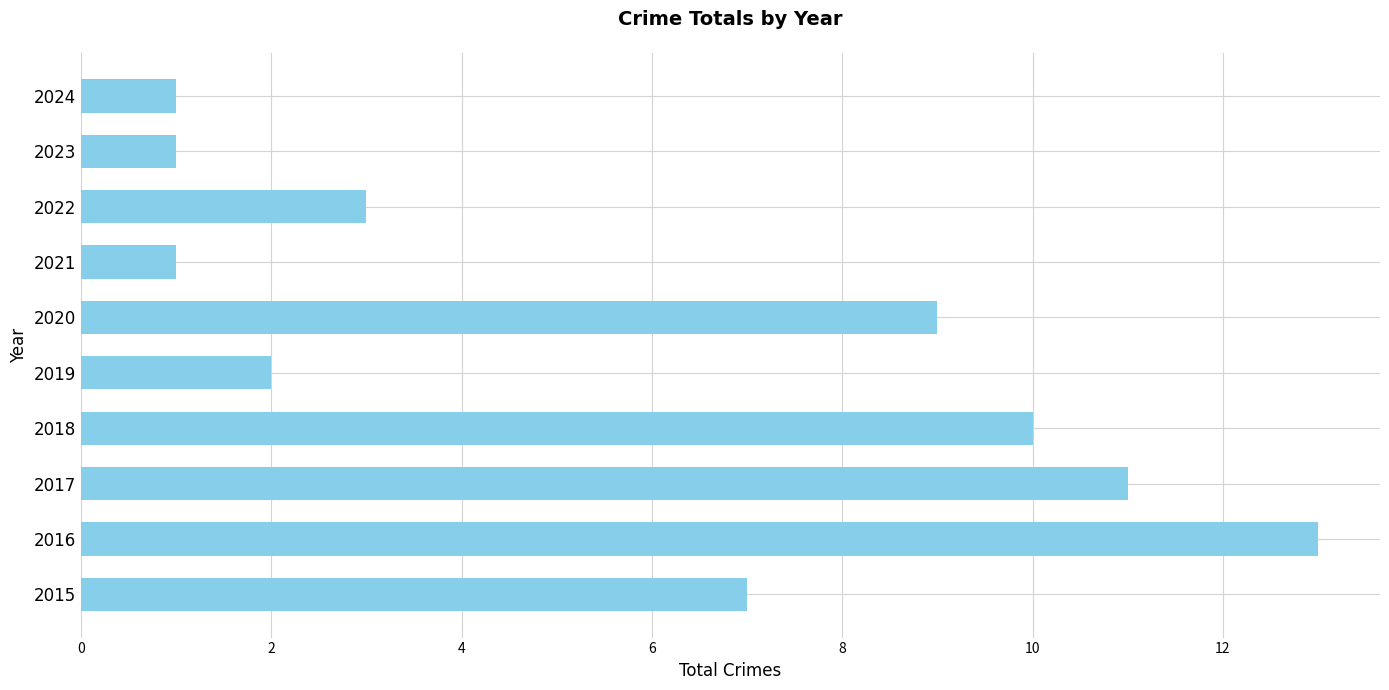

What is the sum of the values at 2022 and 2023?

4